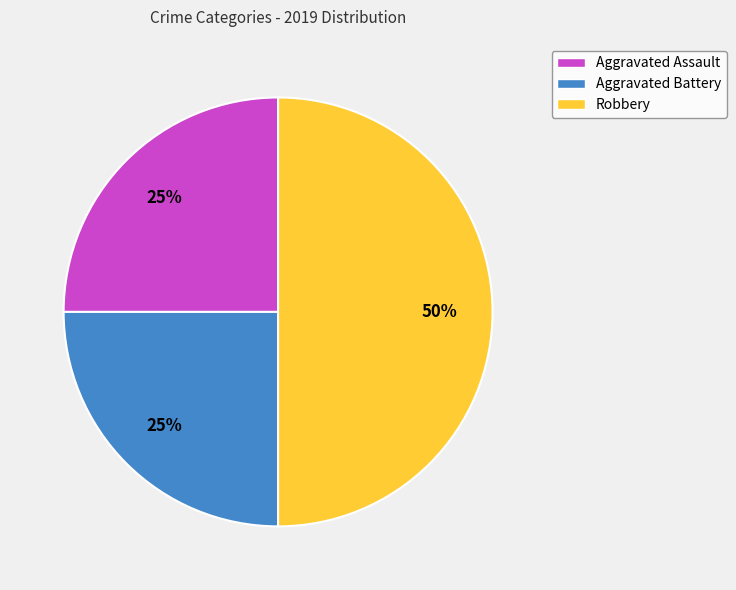

Which category has the biggest portion of the pie?

Robbery